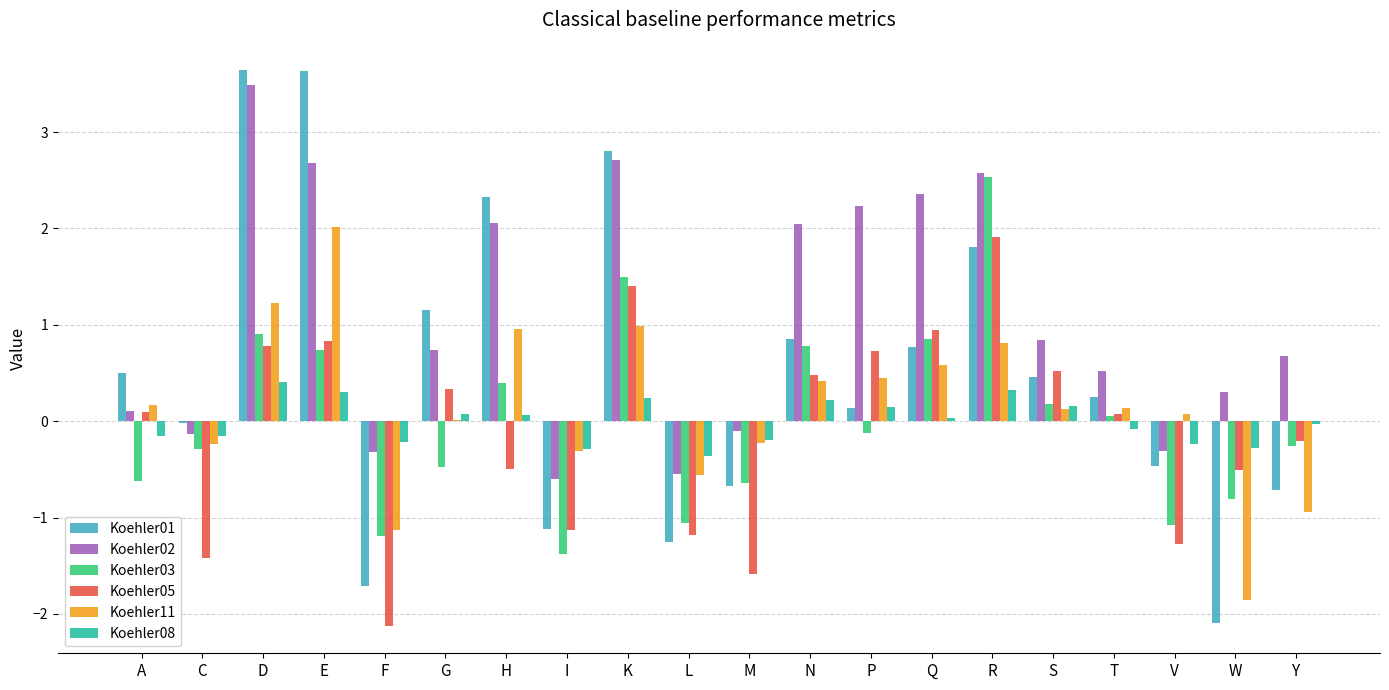

Which series has the largest total across all categories?

Koehler02